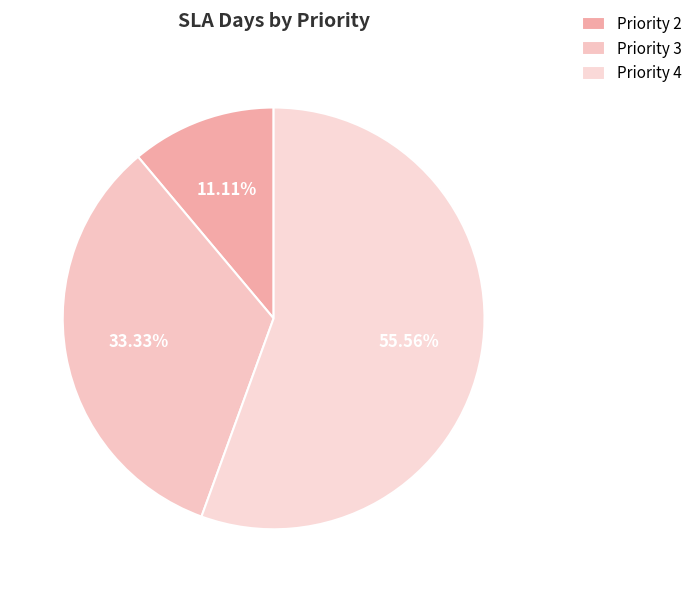

Does Priority 3 account for over 50% of the chart?

No